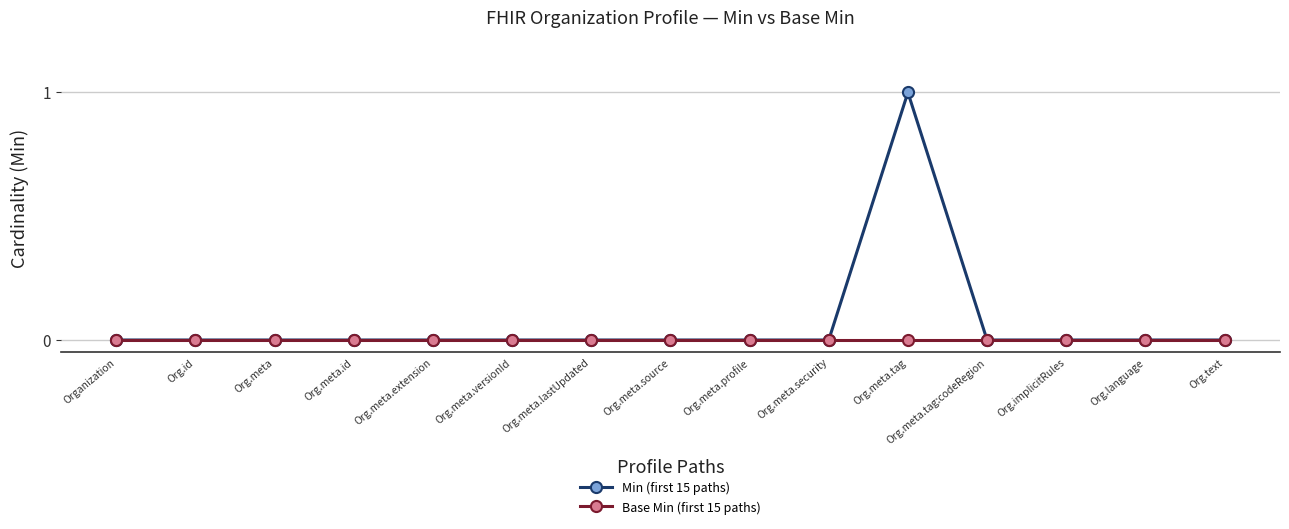

What are all the series names shown in the legend?

Min (first 15 paths), Base Min (first 15 paths)